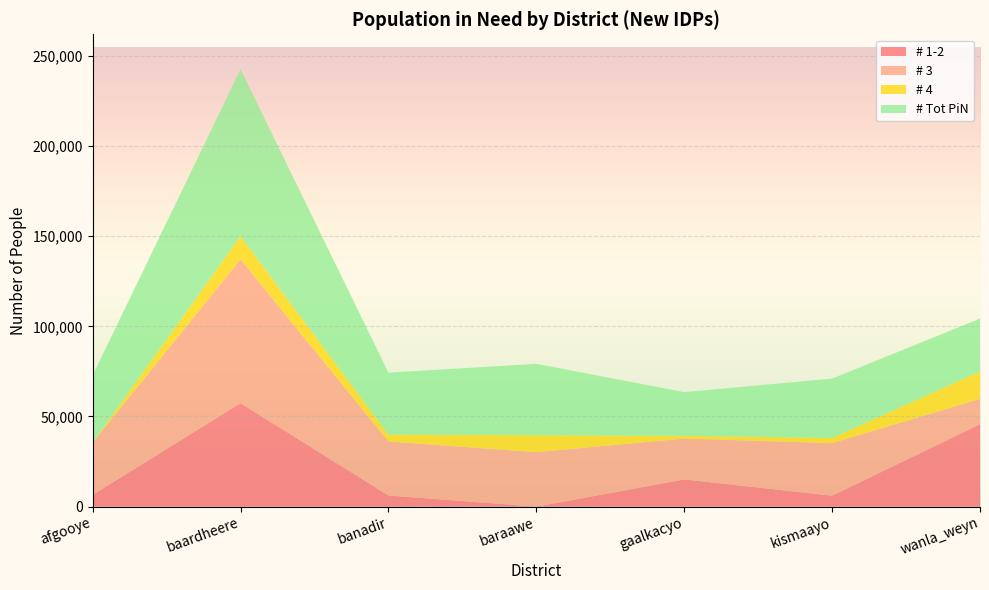

Reading right to left, what are all the values shown in this chart?

# 1-2: wanla_weyn=45718.4	kismaayo=6076.1	gaalkacyo=15094.9	baraawe=0.0	banadir=6186.7	baardheere=57443.1	afgooye=6550.9
# 3: wanla_weyn=14068.9	kismaayo=29146.5	gaalkacyo=22674.5	baraawe=30216.5	banadir=29963.5	baardheere=79757.4	afgooye=29008.5
# 4: wanla_weyn=15212.7	kismaayo=2865.4	gaalkacyo=1530.6	baraawe=9383.5	banadir=3841.1	baardheere=12799.6	afgooye=0.0
# Tot PiN: wanla_weyn=29281.6	kismaayo=32923.9	gaalkacyo=24205.1	baraawe=39600.0	banadir=34313.3	baardheere=92556.9	afgooye=37249.1